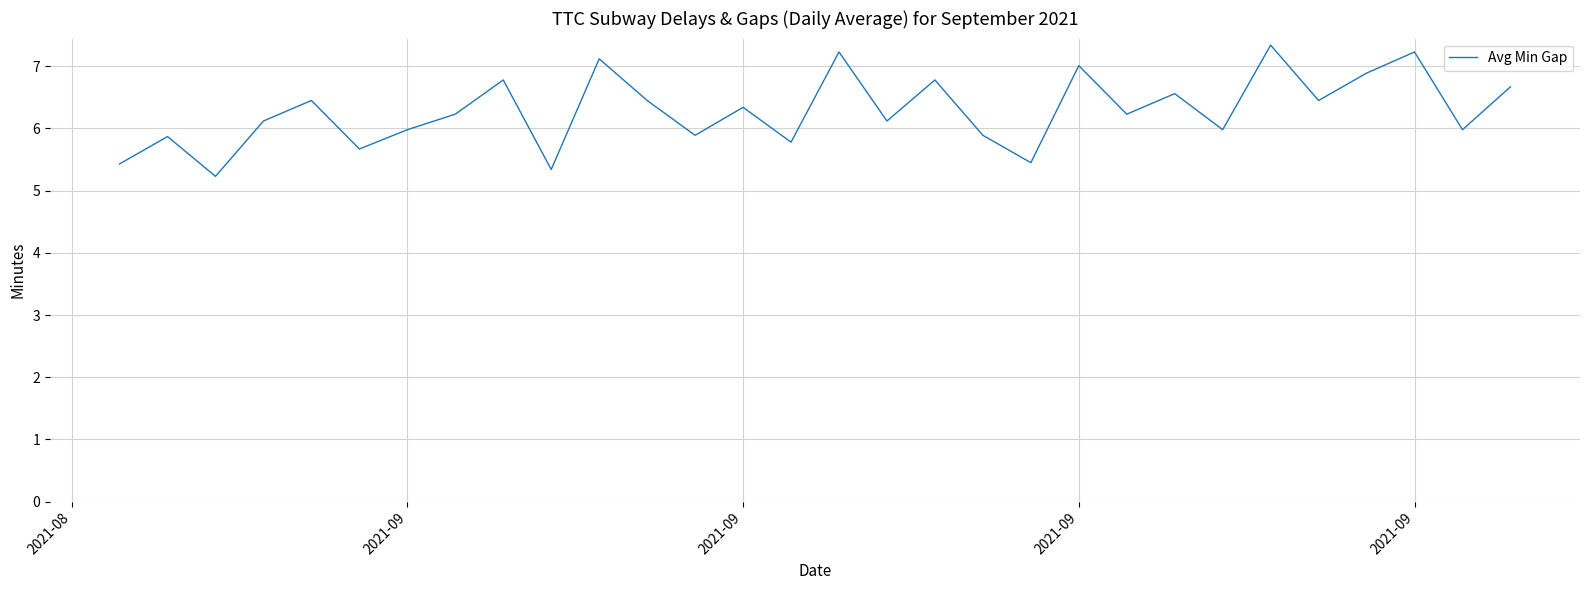

What is the greatest value displayed?

7.3